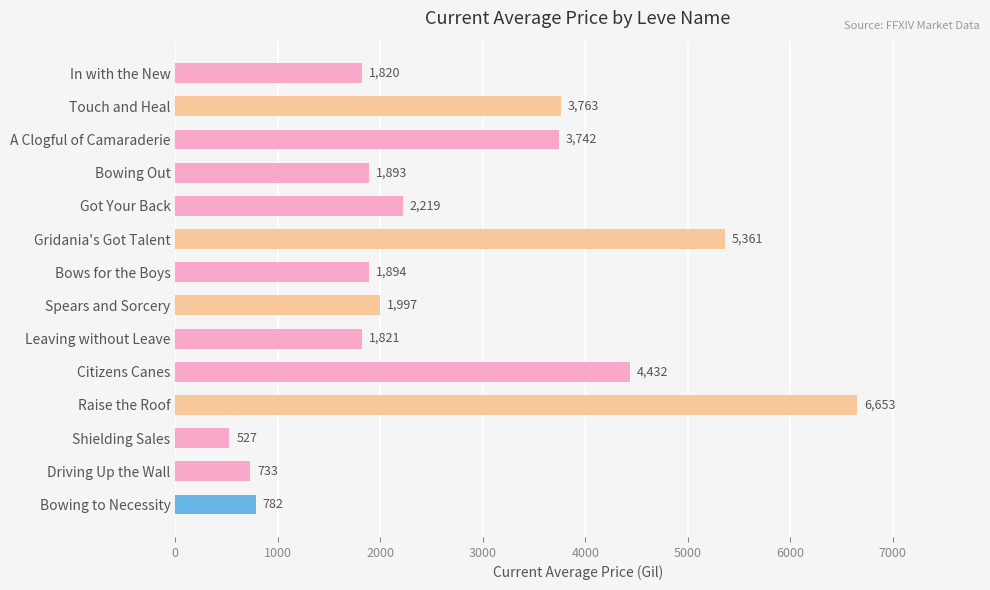

What is the approximate value at Got Your Back?

2219